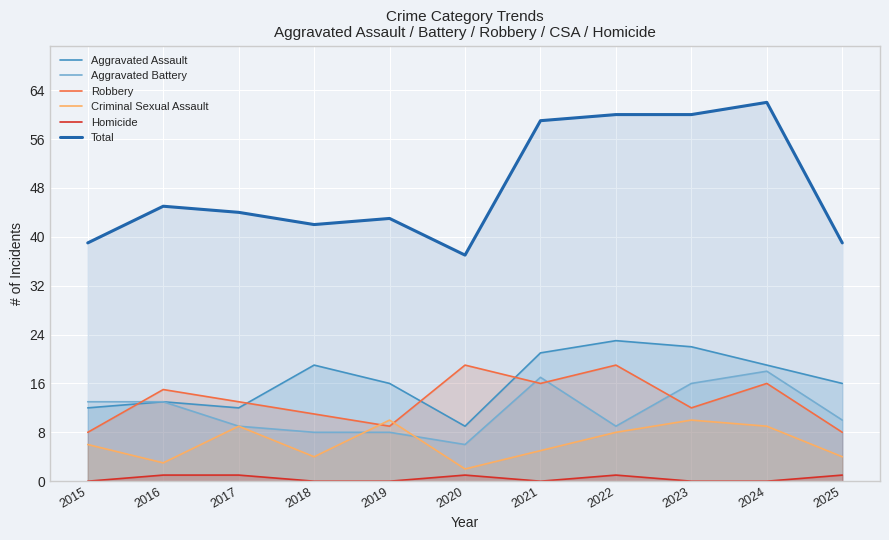

Rank the series at 2023 from highest to lowest value.

Total, Aggravated Assault, Aggravated Battery, Robbery, Criminal Sexual Assault, Homicide